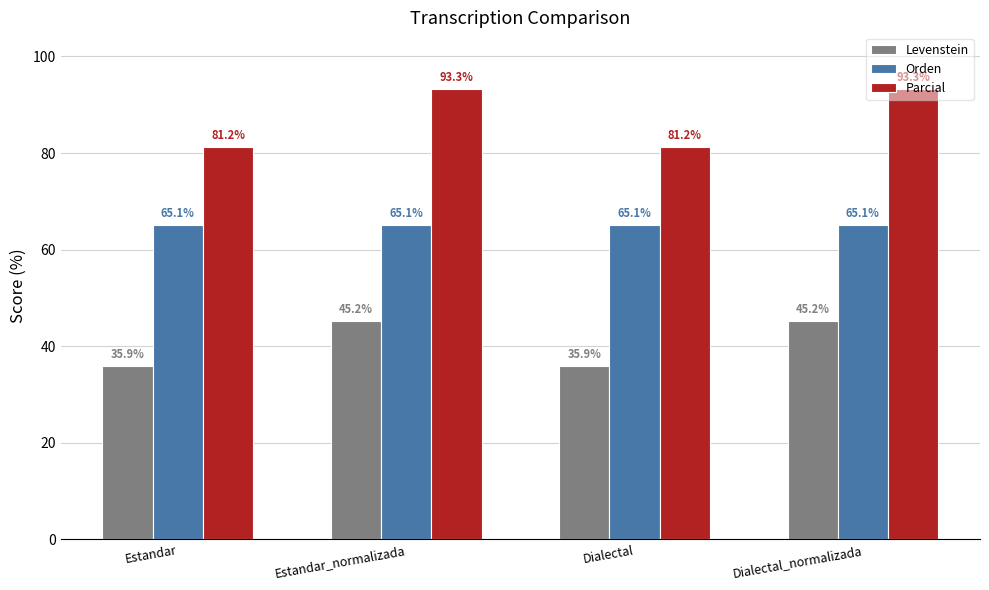

Is it true that Parcial equals 81.2 at Dialectal?

True